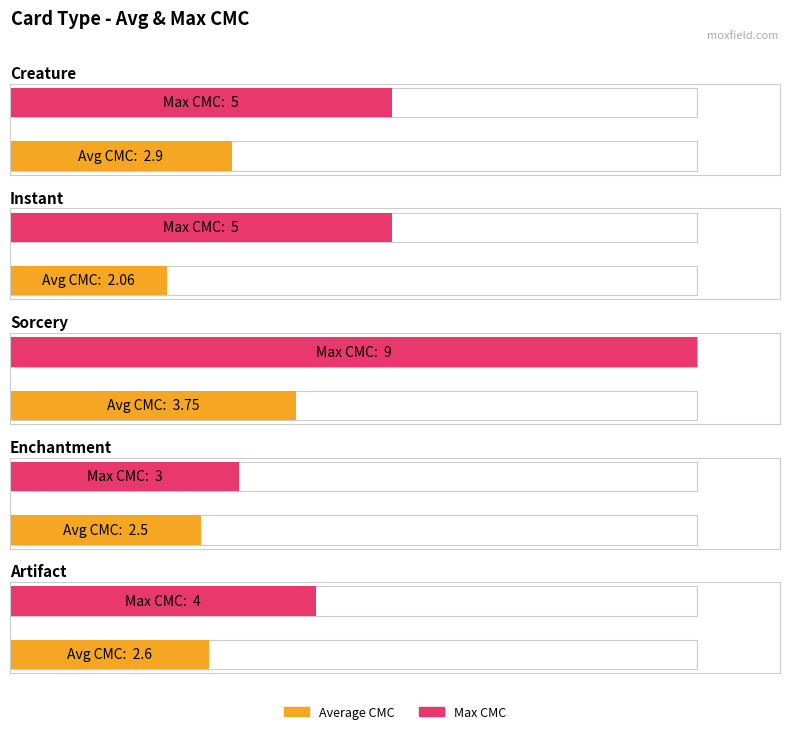

The value at Sorcery is 4.8. True or false?

False